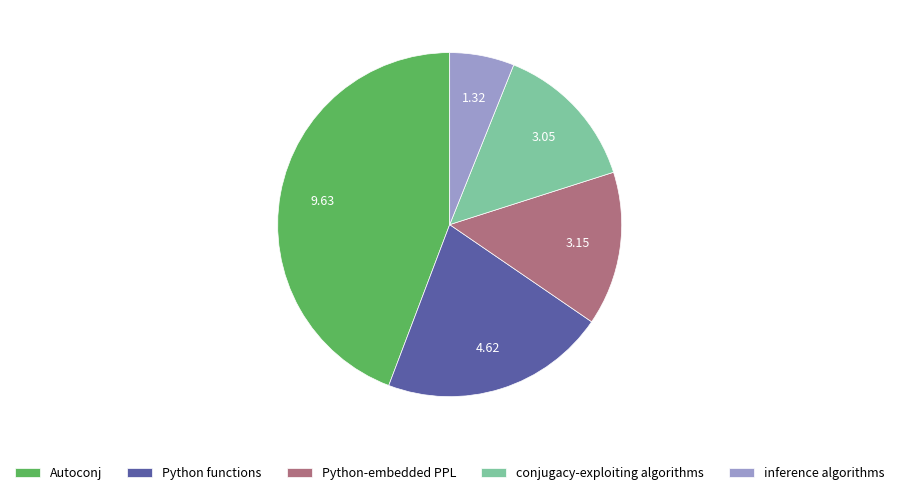

Which category has the biggest portion of the pie?

Autoconj